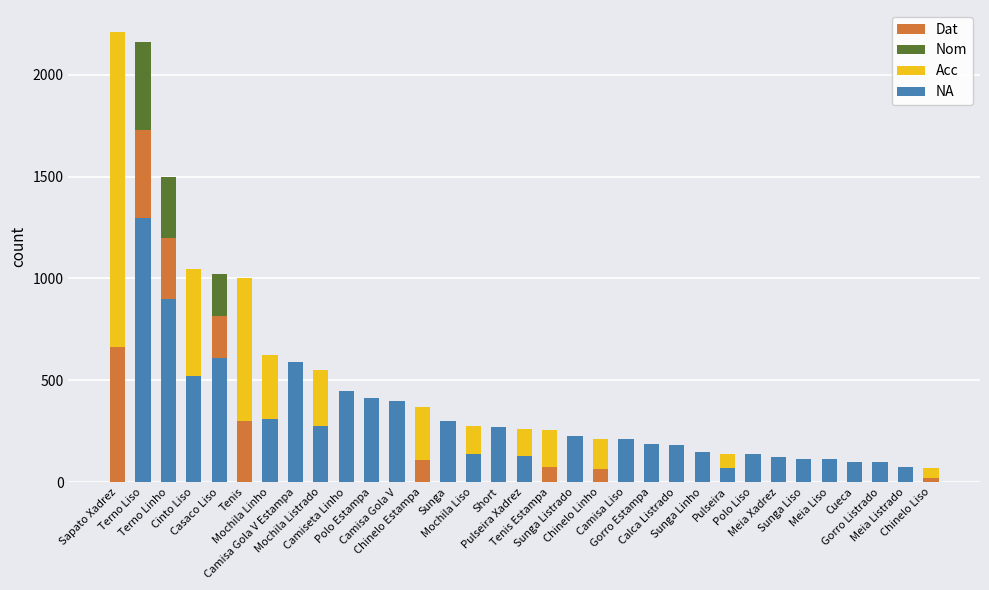

What is the sum of all NA values?

8388.0